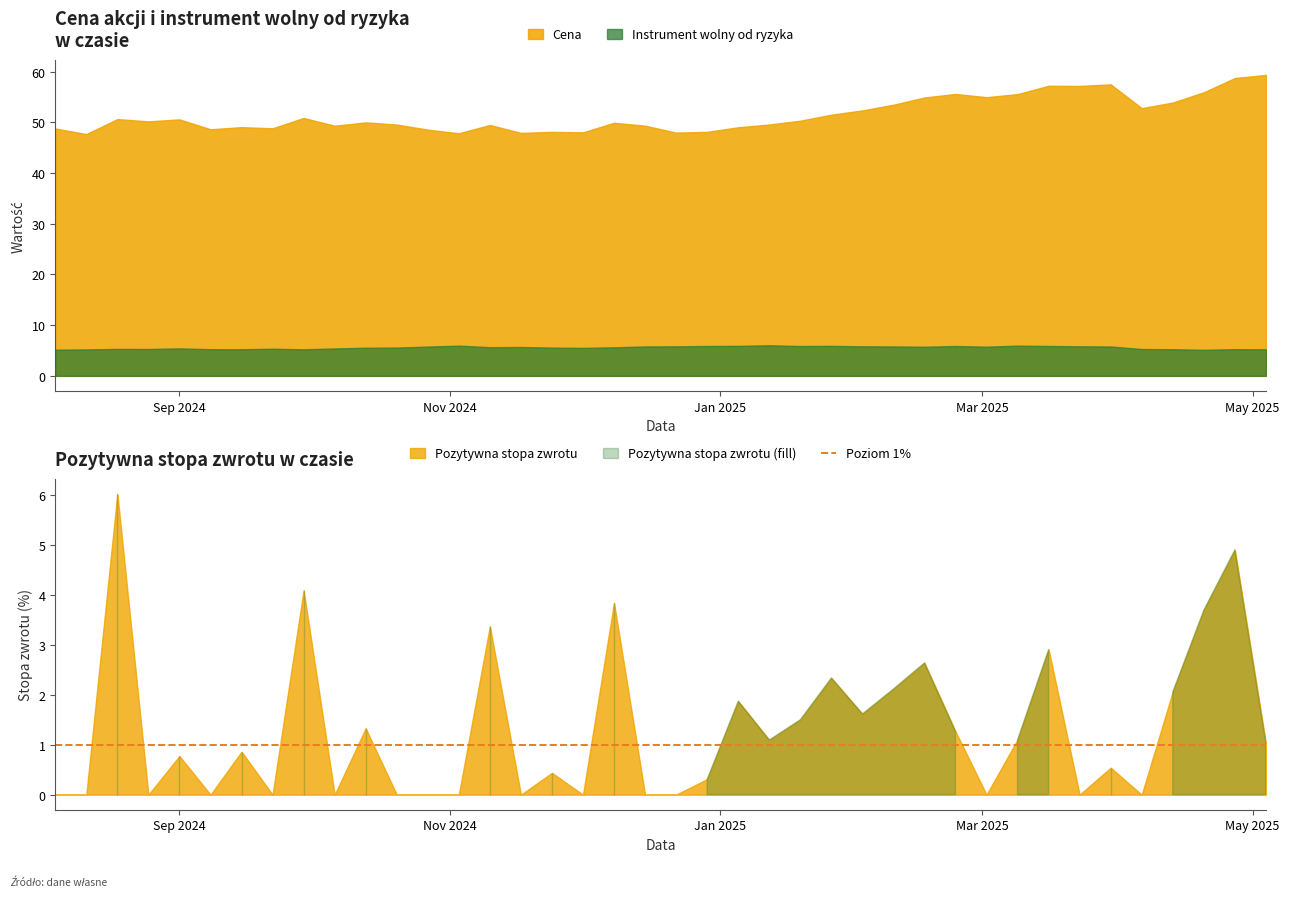

True or false: Cena and Instrument wolny od ryzyka intersect in this chart.

False